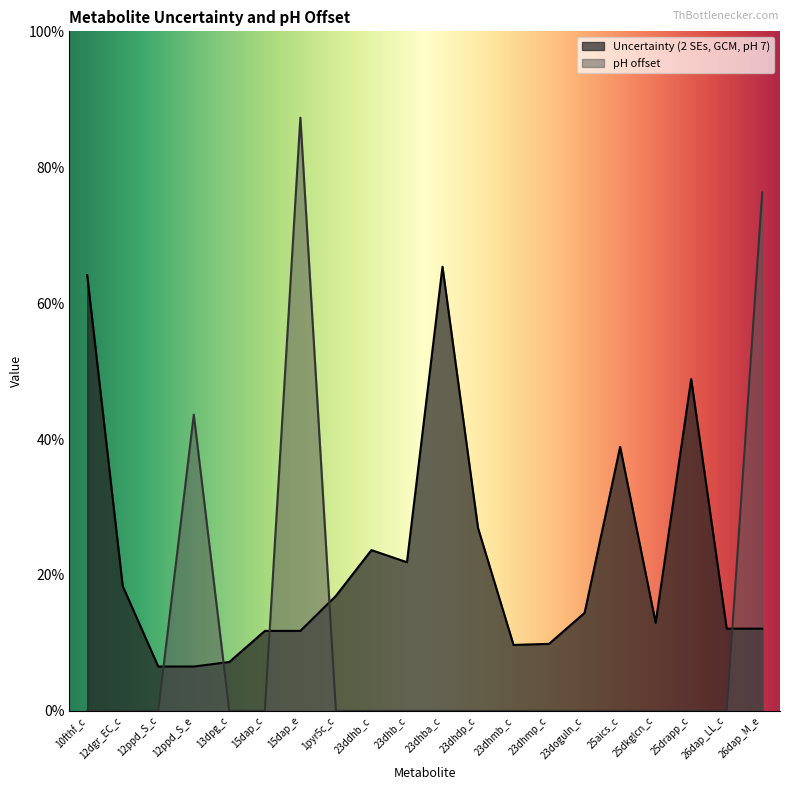

How many data points does each series have?

20